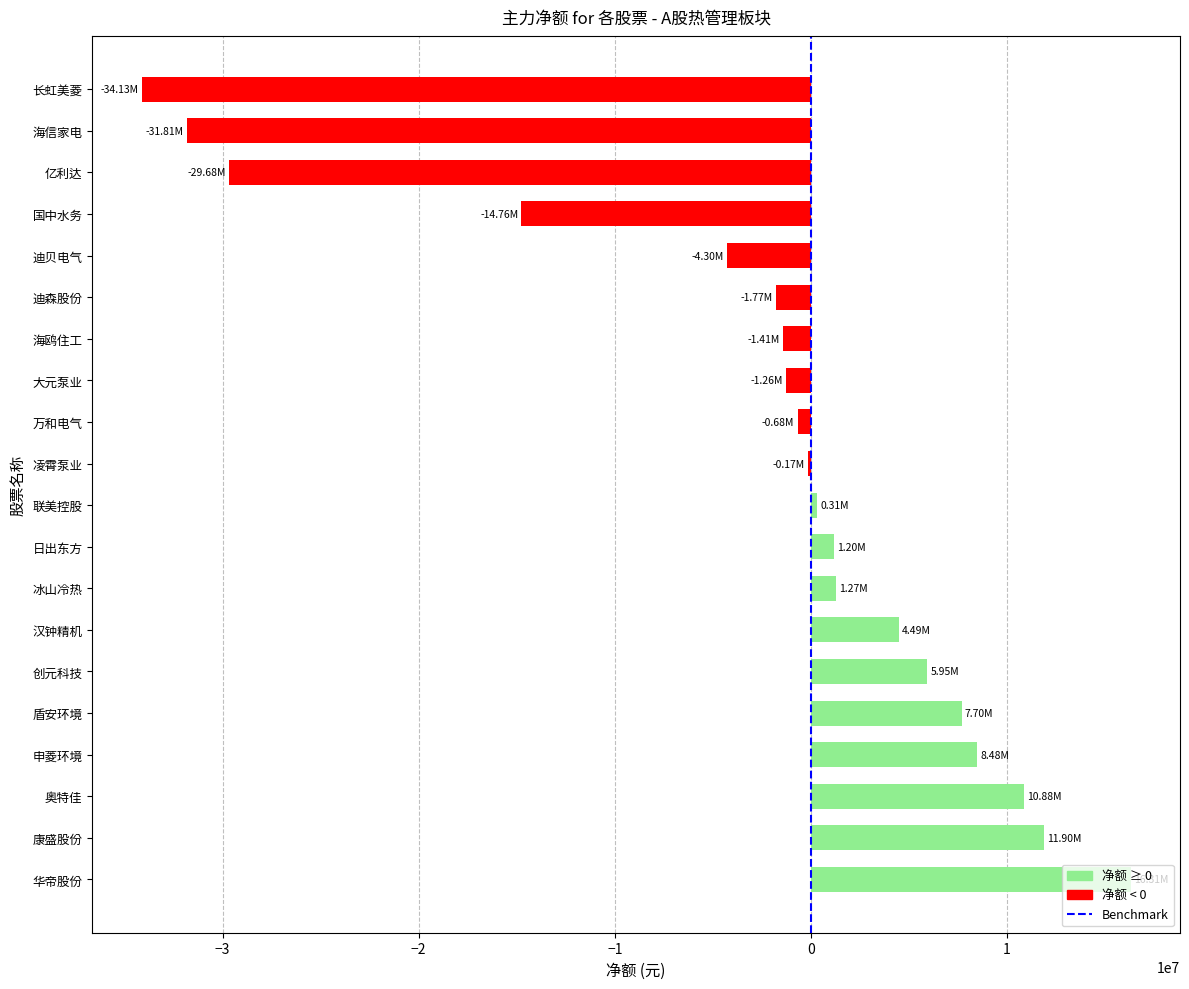

What is the smallest value displayed?

-34125894